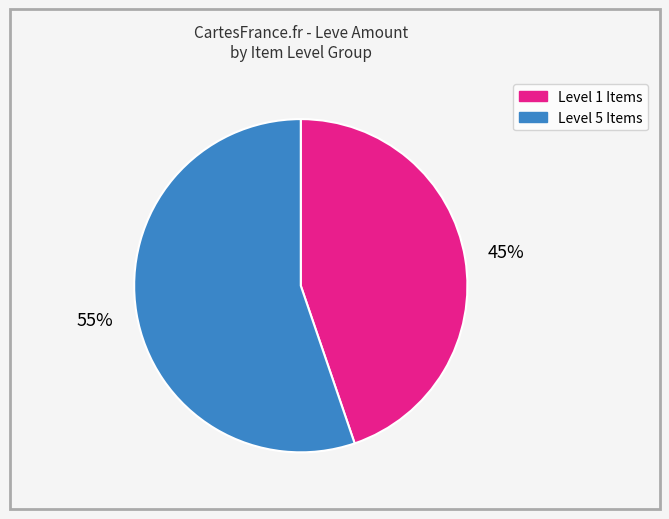

To the nearest percent, what is the average slice percentage?

50%